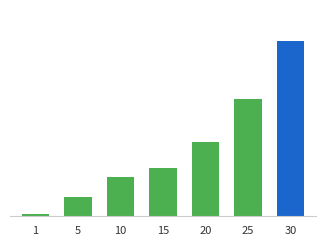

What is the sum of all values?

447